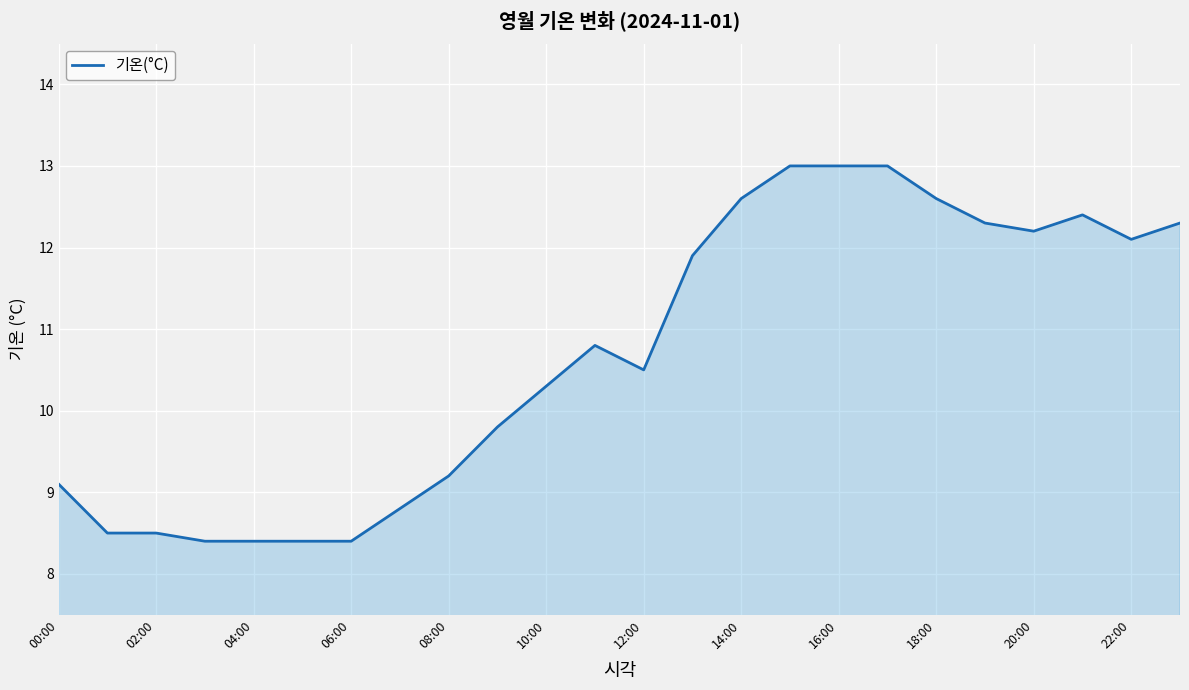

What is the minimum value shown in the chart?

8.4